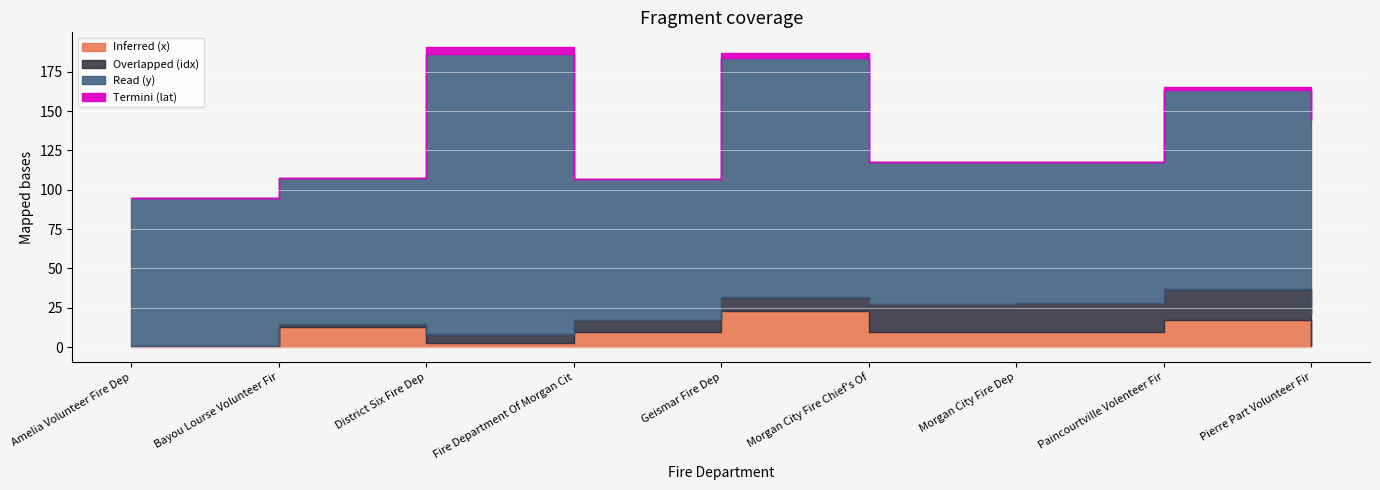

True or false: Termini (lat) and Read (y) cross at least once.

False